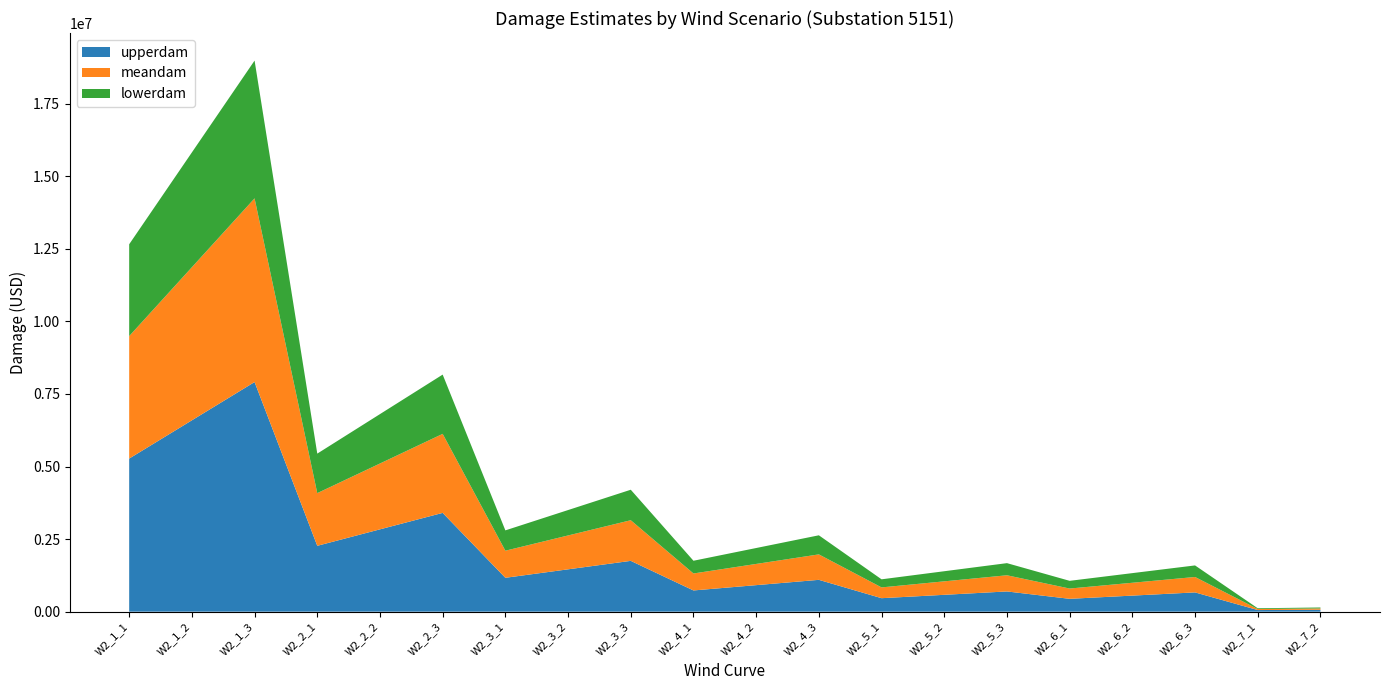

Reading left to right, list all the values displayed in this chart.

meandam: W2_1_1=4219569.4	W2_1_2=5274461.8	W2_1_3=6329354.1	W2_2_1=1815168.3	W2_2_2=2268960.4	W2_2_3=2722752.4	W2_3_1=933551.6	W2_3_2=1166939.4	W2_3_3=1400327.3	W2_4_1=584711.9	W2_4_2=730889.9	W2_4_3=877067.9	W2_5_1=371481.8	W2_5_2=464352.2	W2_5_3=557222.7	W2_6_1=354050.0	W2_6_2=442562.5	W2_6_3=531075.0	W2_7_1=35405.0	W2_7_2=44256.3
lowerdam: W2_1_1=3164677.1	W2_1_2=3955846.3	W2_1_3=4747015.6	W2_2_1=1361376.2	W2_2_2=1701720.3	W2_2_3=2042064.3	W2_3_1=700163.7	W2_3_2=875204.6	W2_3_3=1050245.5	W2_4_1=438533.9	W2_4_2=548167.4	W2_4_3=657800.9	W2_5_1=278611.3	W2_5_2=348264.2	W2_5_3=417917.0	W2_6_1=265537.5	W2_6_2=331921.9	W2_6_3=398306.3	W2_7_1=26553.8	W2_7_2=33192.2
upperdam: W2_1_1=5274461.8	W2_1_2=6593077.2	W2_1_3=7911692.6	W2_2_1=2268960.4	W2_2_2=2836200.5	W2_2_3=3403440.6	W2_3_1=1166939.4	W2_3_2=1458674.3	W2_3_3=1750409.2	W2_4_1=730889.9	W2_4_2=913612.4	W2_4_3=1096334.9	W2_5_1=464352.2	W2_5_2=580440.3	W2_5_3=696528.3	W2_6_1=442562.5	W2_6_2=553203.2	W2_6_3=663843.8	W2_7_1=55320.3	W2_7_2=66384.4